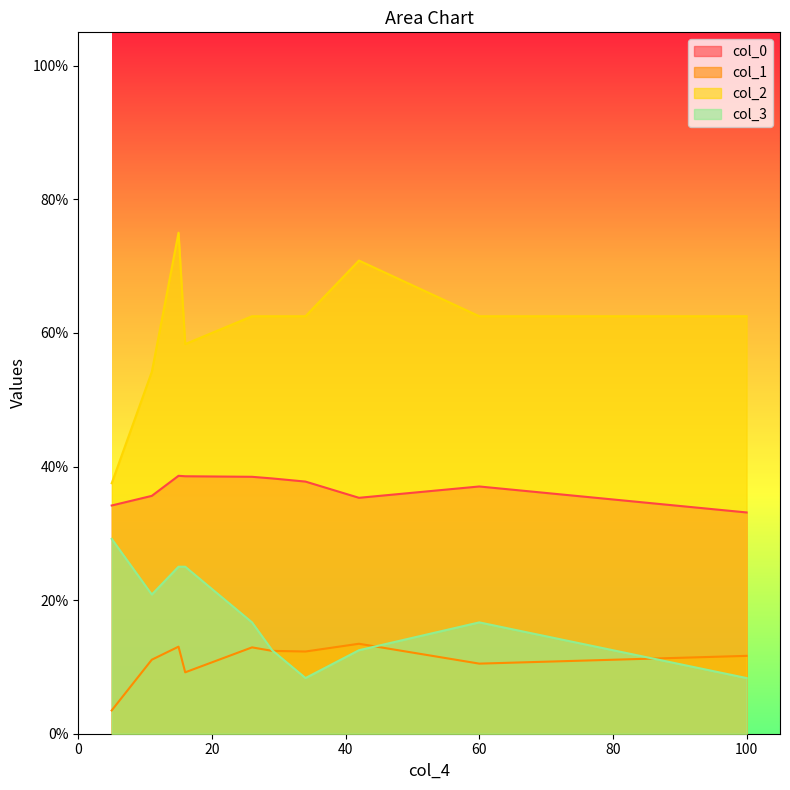

Which label corresponds to the smallest value in the chart?

5